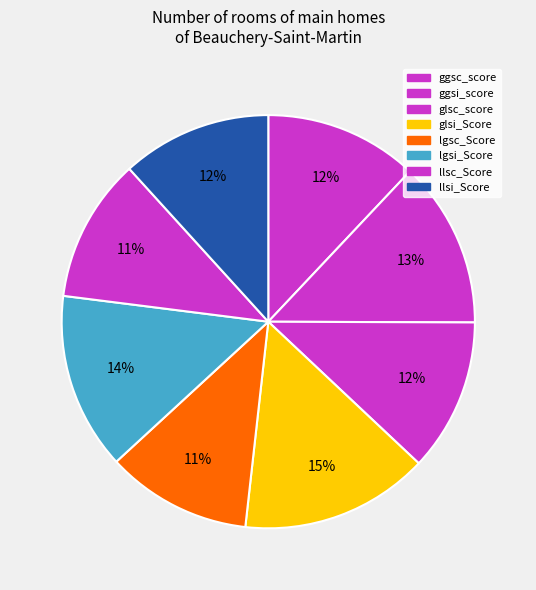

Count the number of slices in the pie.

8